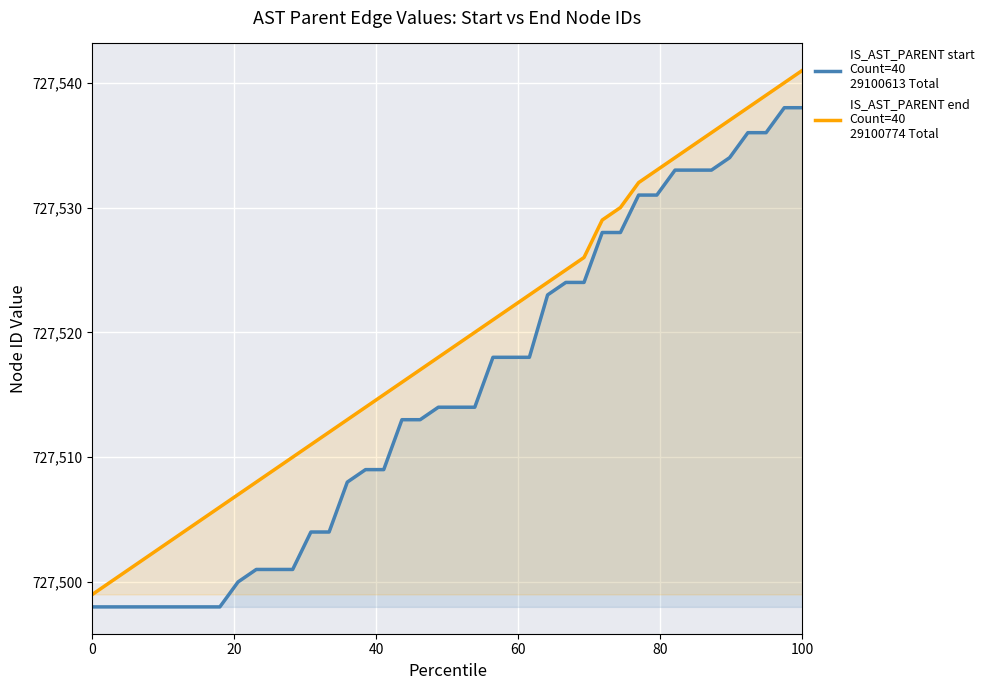

Reading left to right, extract all data points from this chart.

IS_AST_PARENT start
Count=40
29100613 Total: 727498	727498	727498	727498	727498	727498	727498	727498	727500	727501	727501	727501	727504	727504	727508	727509	727509	727513	727513	727514	727514	727514	727518	727518	727518	727523	727524	727524	727528	727528	727531	727531	727533	727533	727533	727534	727536	727536	727538	727538
IS_AST_PARENT end
Count=40
29100774 Total: 727499	727500	727501	727502	727503	727504	727505	727506	727507	727508	727509	727510	727511	727512	727513	727514	727515	727516	727517	727518	727519	727520	727521	727522	727523	727524	727525	727526	727529	727530	727532	727533	727534	727535	727536	727537	727538	727539	727540	727541